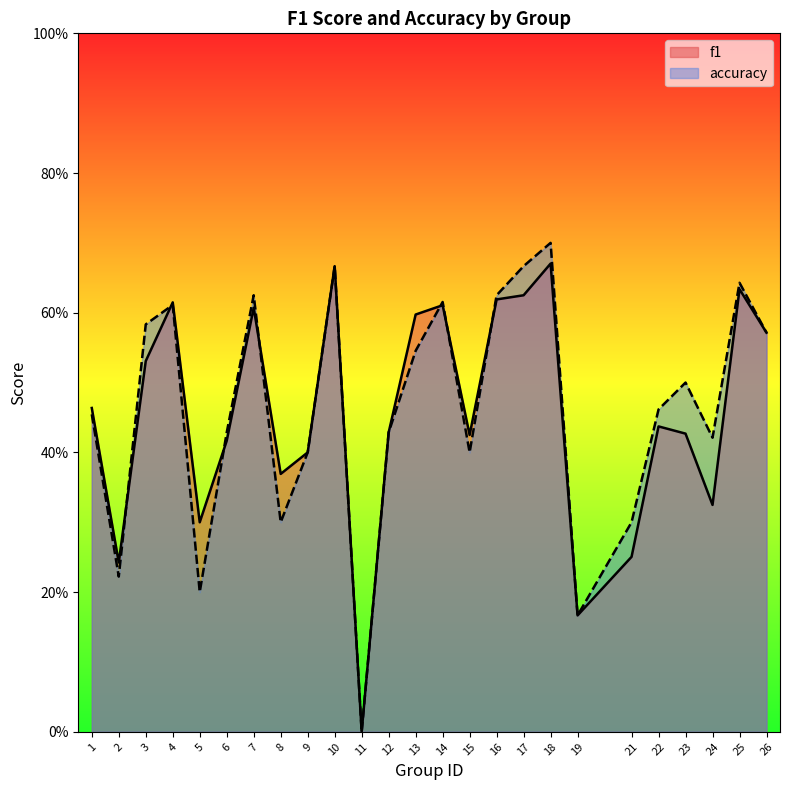

What is the average value of the f1 series?

0.5